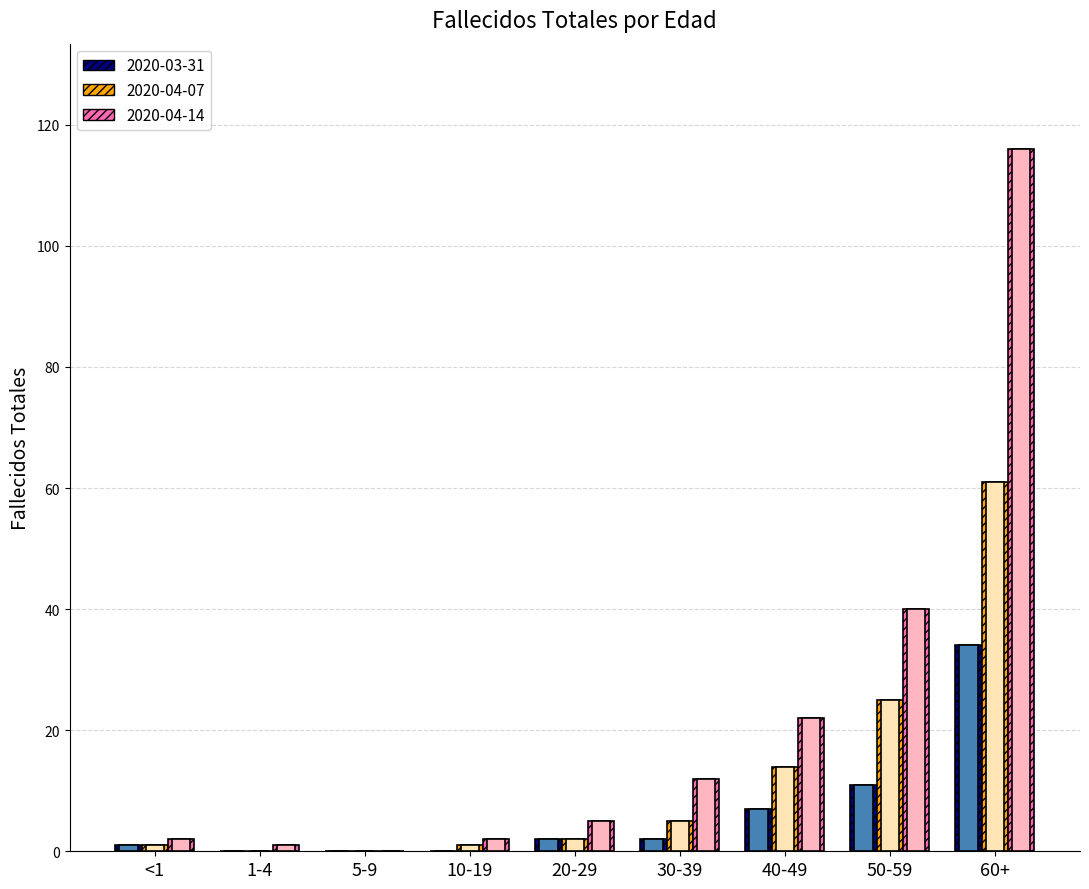

At which category is the sum across all series the highest?

60+